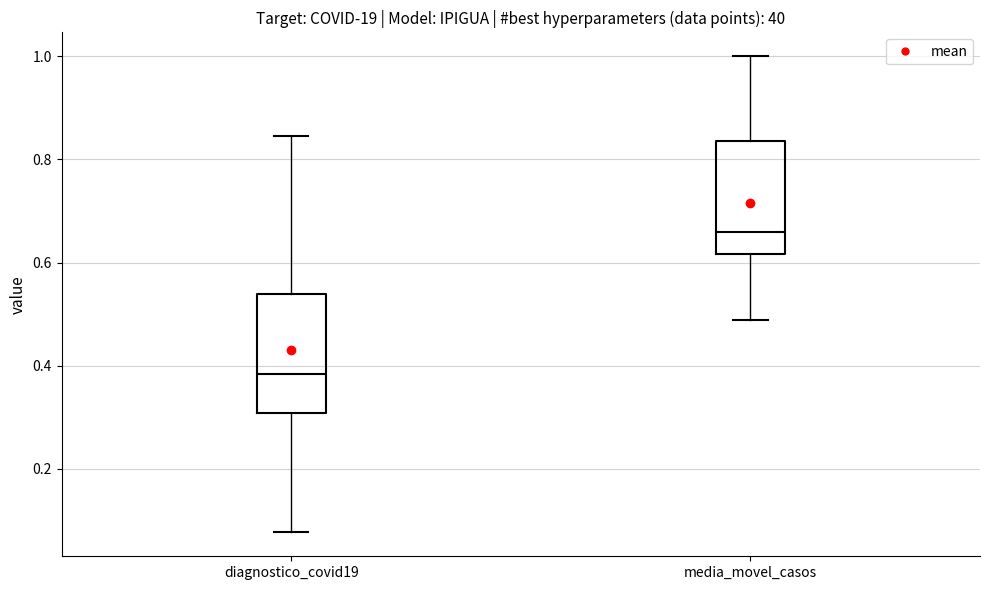

Where is the upper edge of the box for diagnostico_covid19 on the y-axis? The values are not printed on the chart, so give them approximately, as read against the axis.

0.54